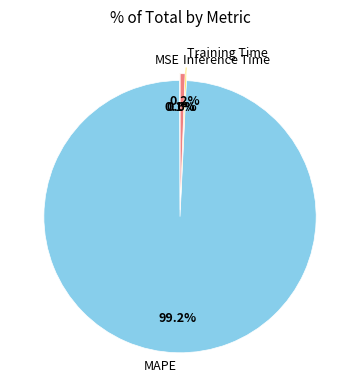

What percentage is NOT represented by Inference Time?

99.4%